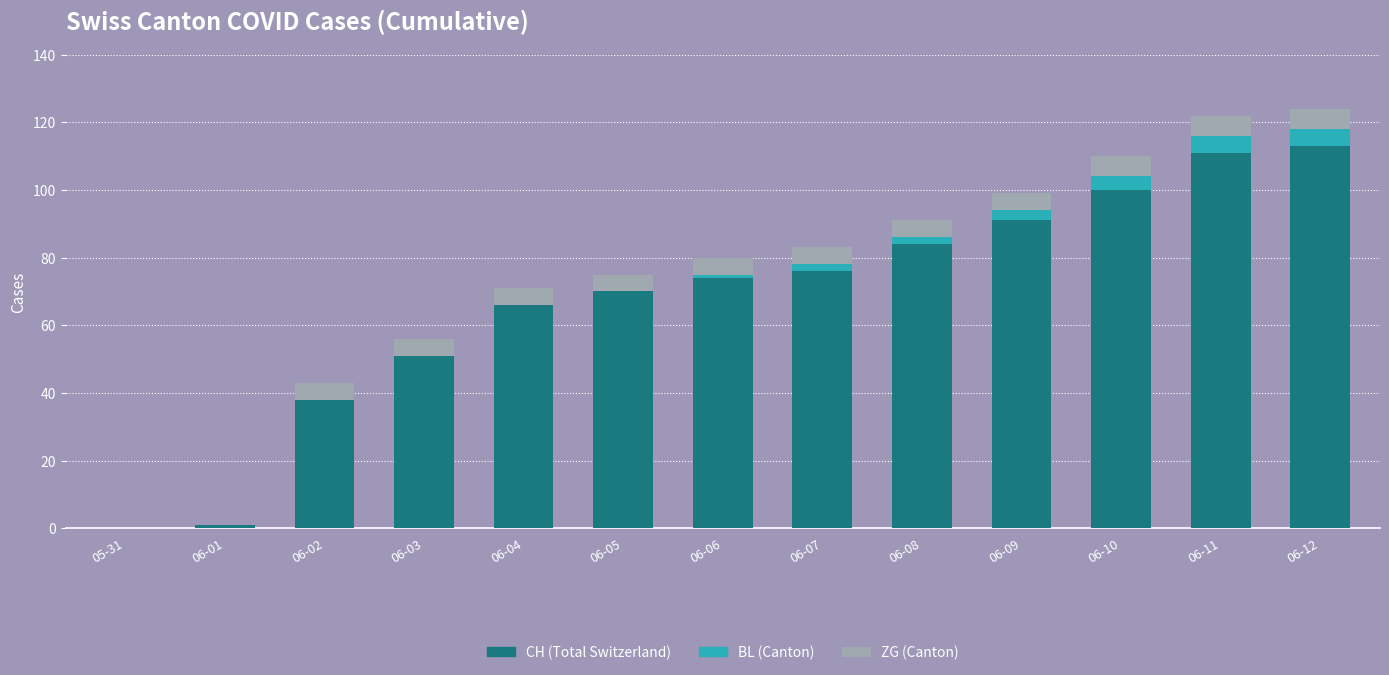

What is the highest value of the CH (Total Switzerland) series?

113